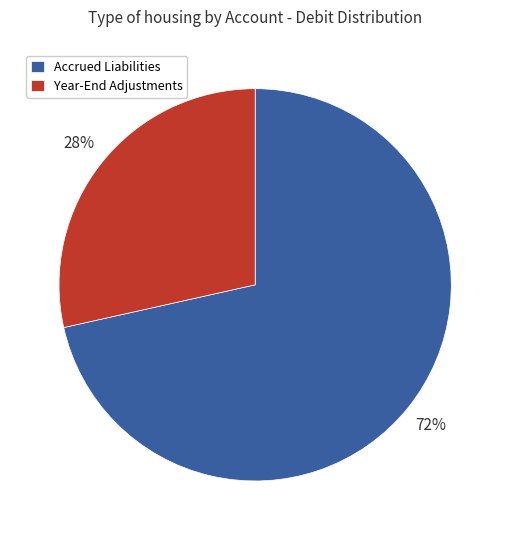

To the nearest percent, what is the combined percentage of Year-End Adjustments and Accrued Liabilities?

100%